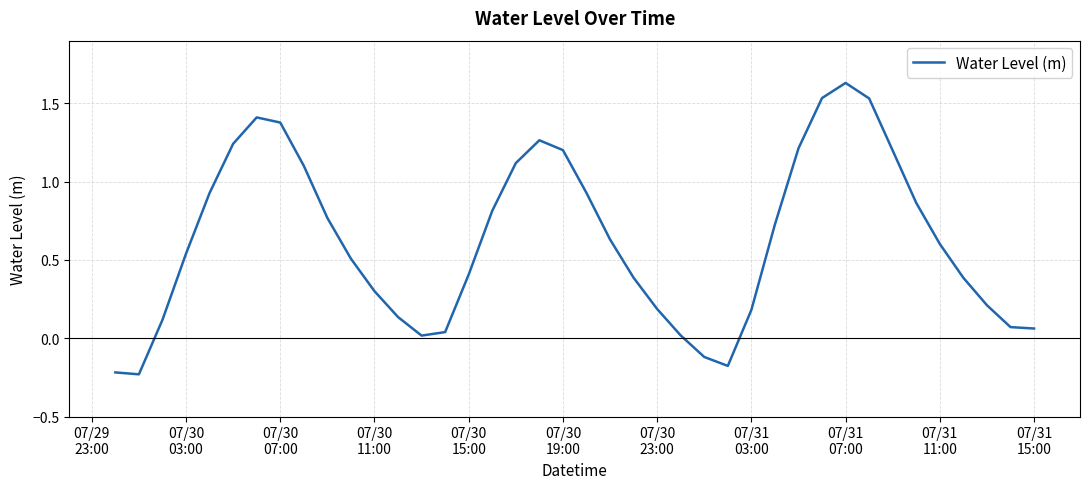

What is the difference between the maximum and minimum values?

1.9